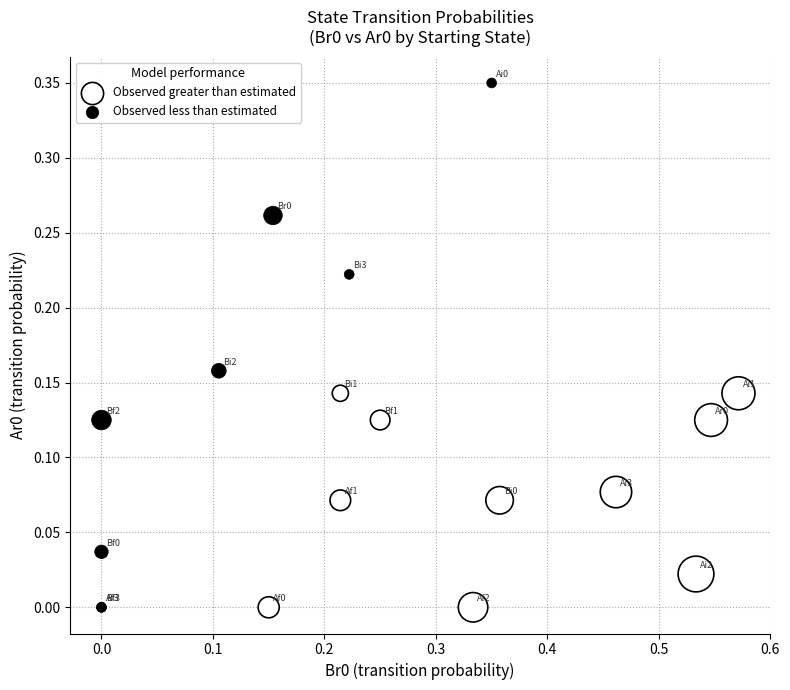

Which series contains the highest Y value?

Observed less than estimated